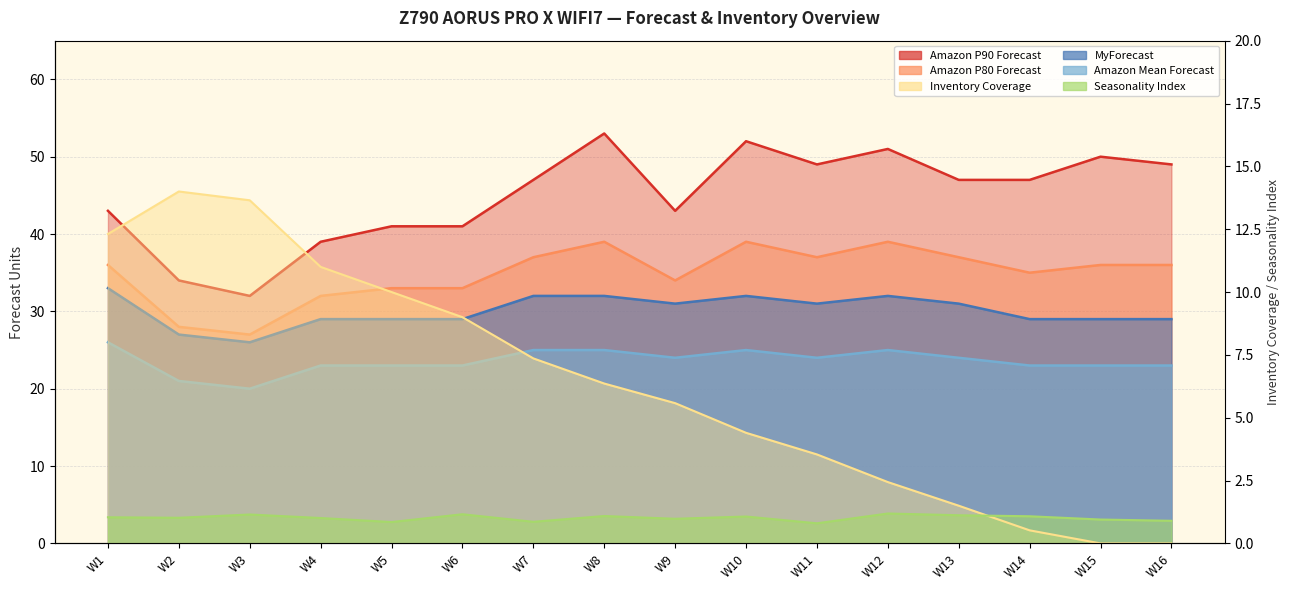

The value of Amazon Mean Forecast at W10 is 25.0. True or false?

True